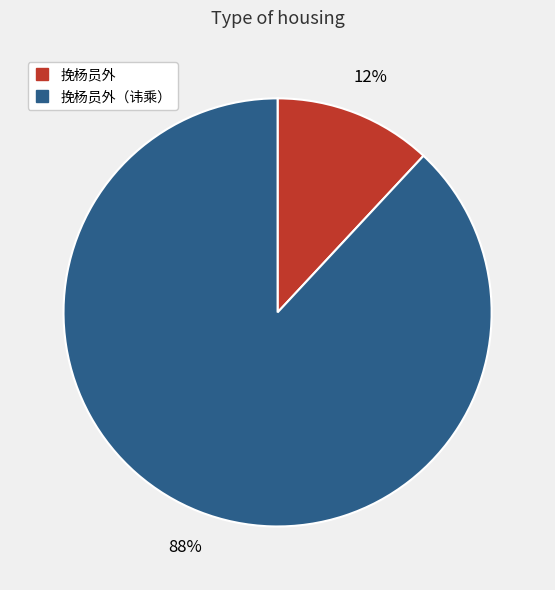

To the nearest percent, what is the difference between the largest and smallest slice percentages?

76%